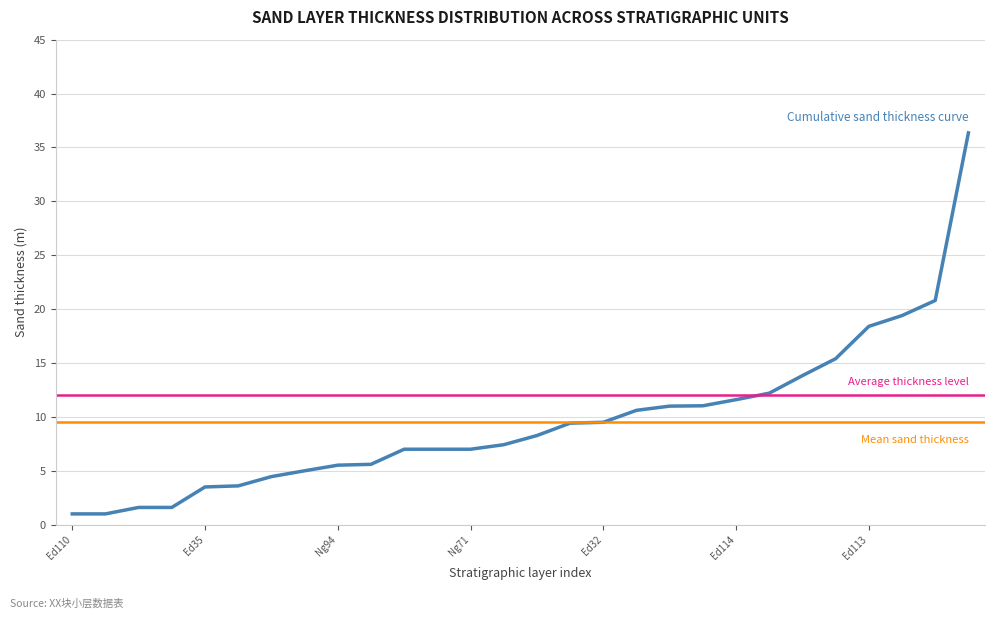

What is the greatest value displayed?

36.4